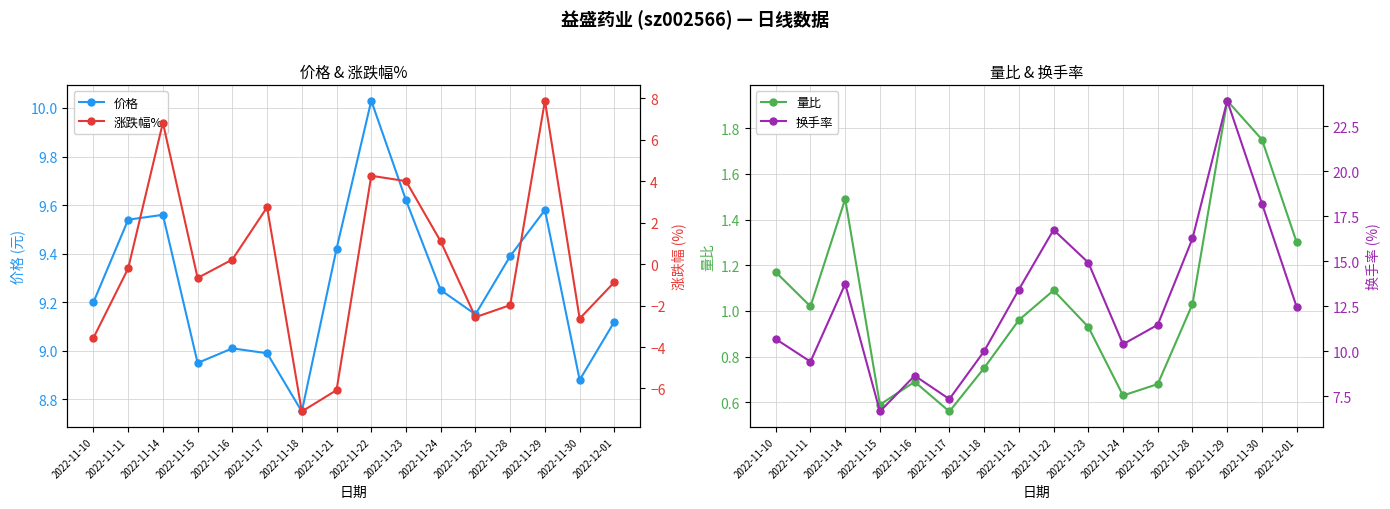

Rank the categories by 换手率 value from lowest to highest.

2022-11-15, 2022-11-17, 2022-11-16, 2022-11-11, 2022-11-18, 2022-11-24, 2022-11-10, 2022-11-25, 2022-12-01, 2022-11-21, 2022-11-14, 2022-11-23, 2022-11-28, 2022-11-22, 2022-11-30, 2022-11-29